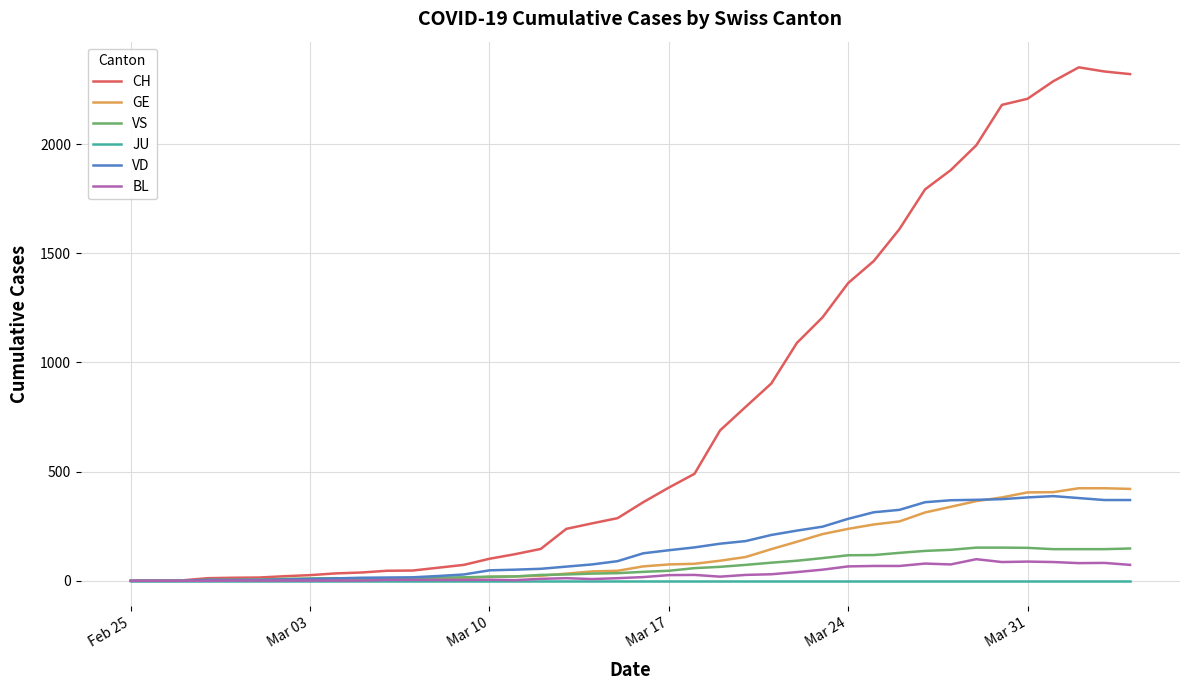

Which series has the widest spread of values?

CH